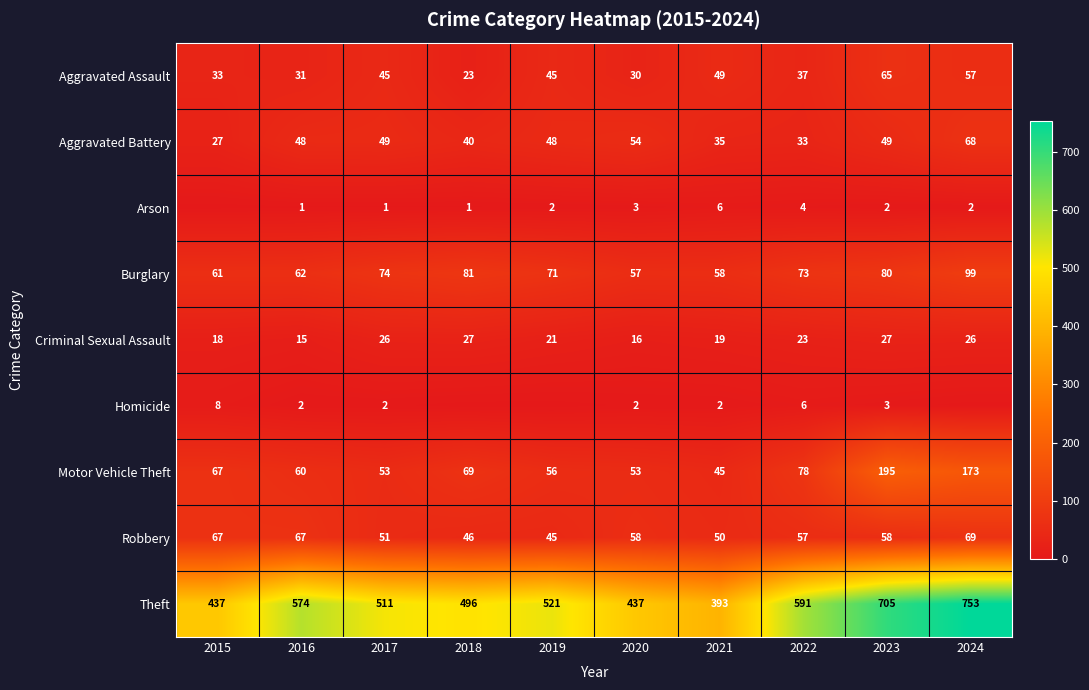

Is the value of Theft at 2024 greater than the value of Arson at 2018?

Yes